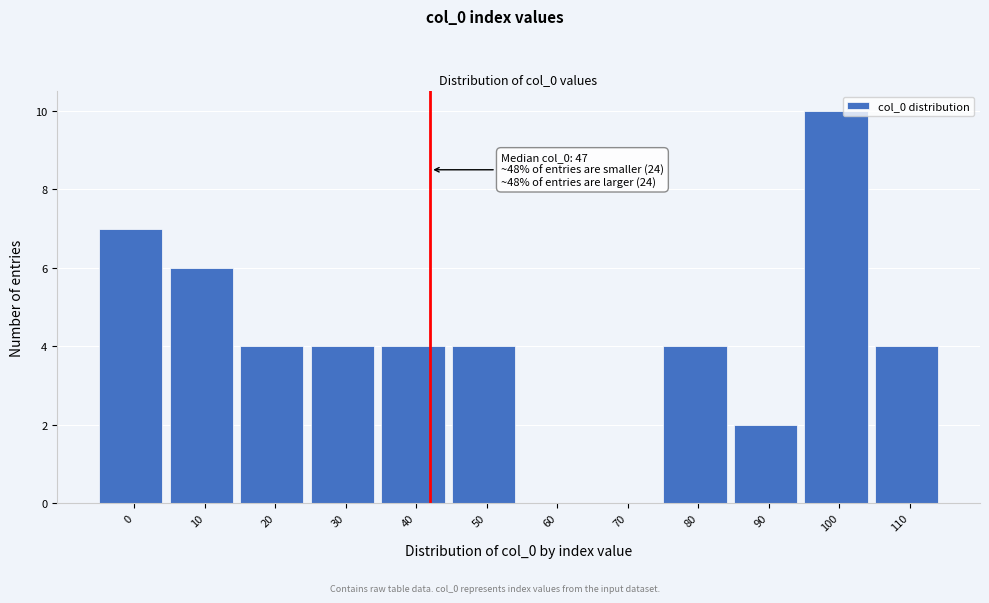

Reading right to left, what are all the values shown in this chart?

110=4	100=10	90=2	80=4	70=0	60=0	50=4	40=4	30=4	20=4	10=6	0=7